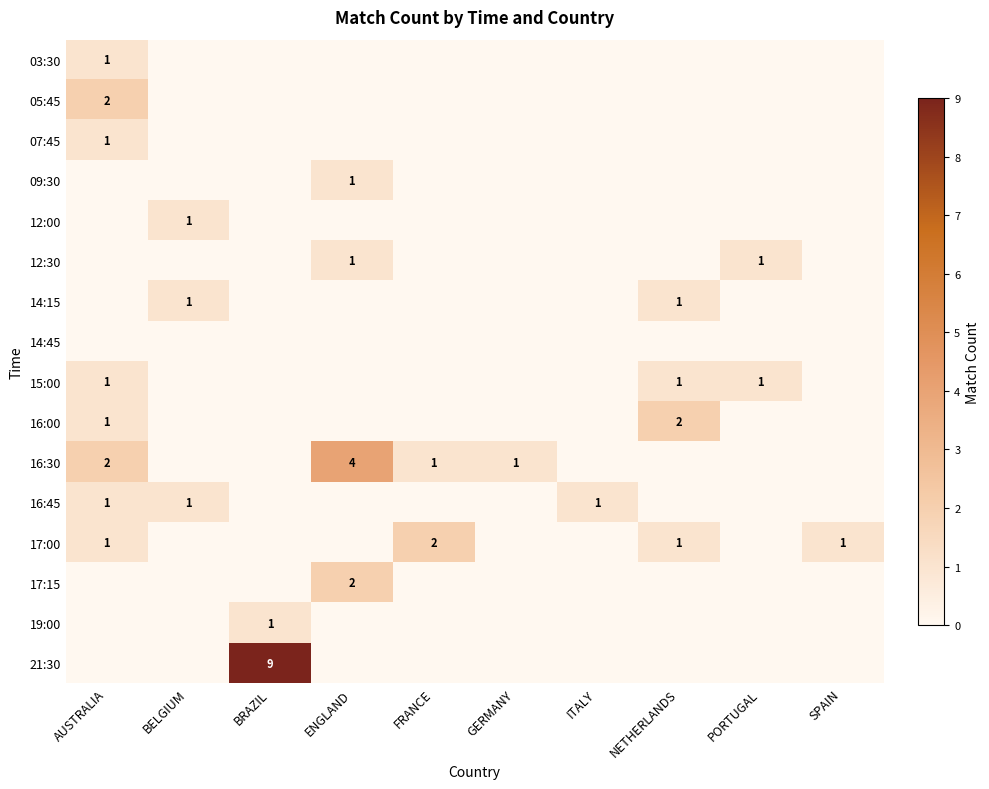

Is it true that 07:45 equals 1 at AUSTRALIA?

True